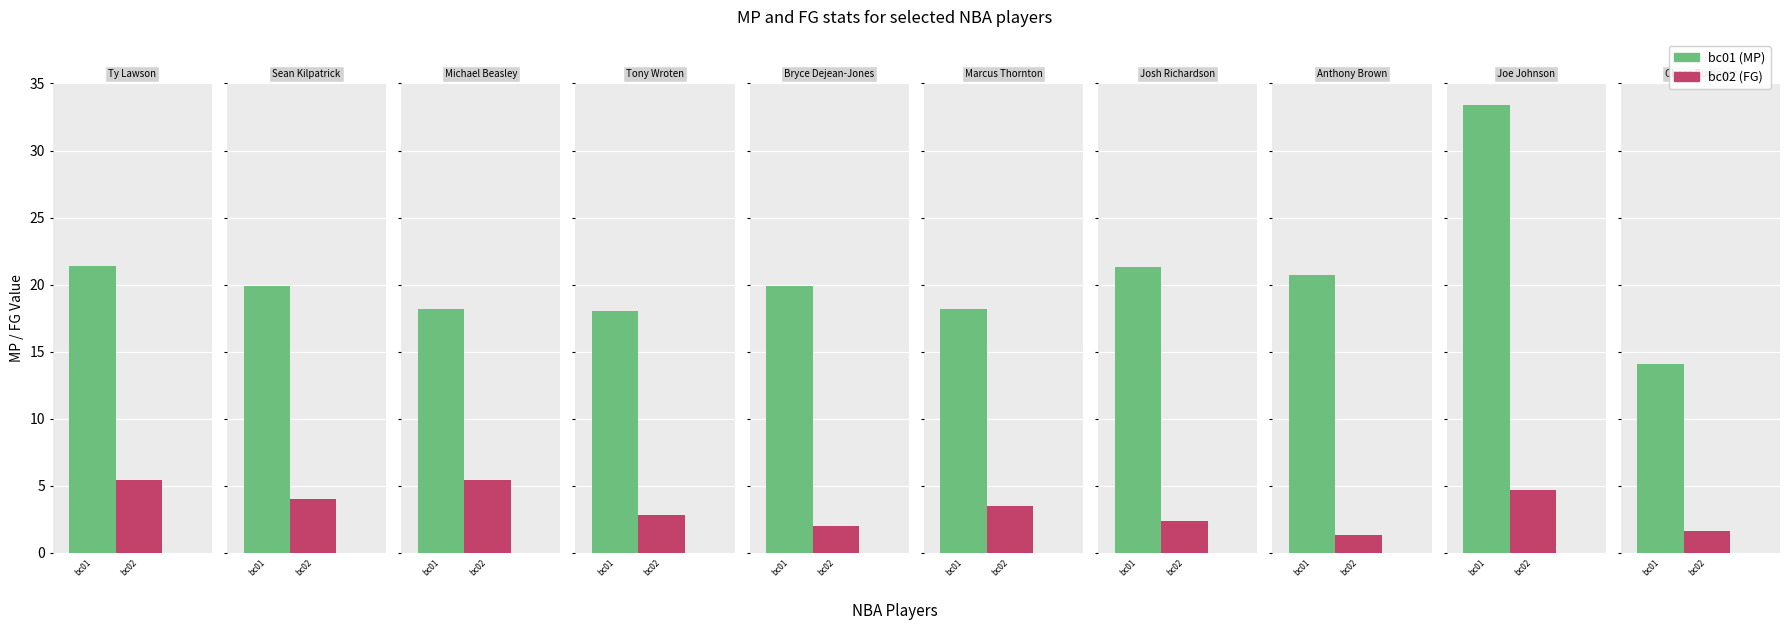

Is the value of bc02 at Michael Beasley greater than the value of bc01 at Michael Beasley?

No